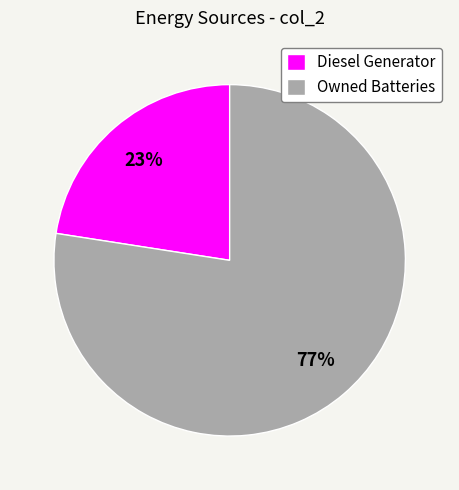

Is it true that Diesel Generator is 23% of the pie?

True